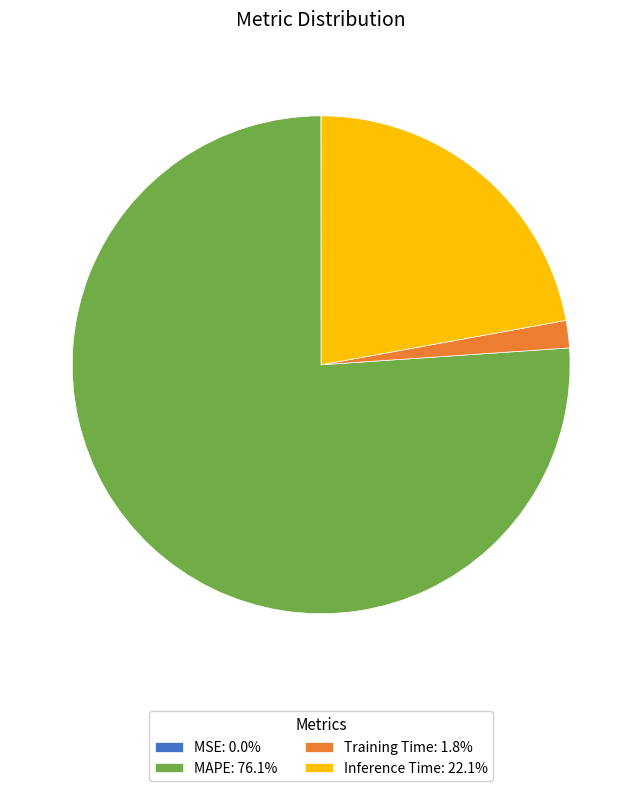

Combined, do MAPE: 76.1% and Training Time: 1.8% account for over 50%?

Yes